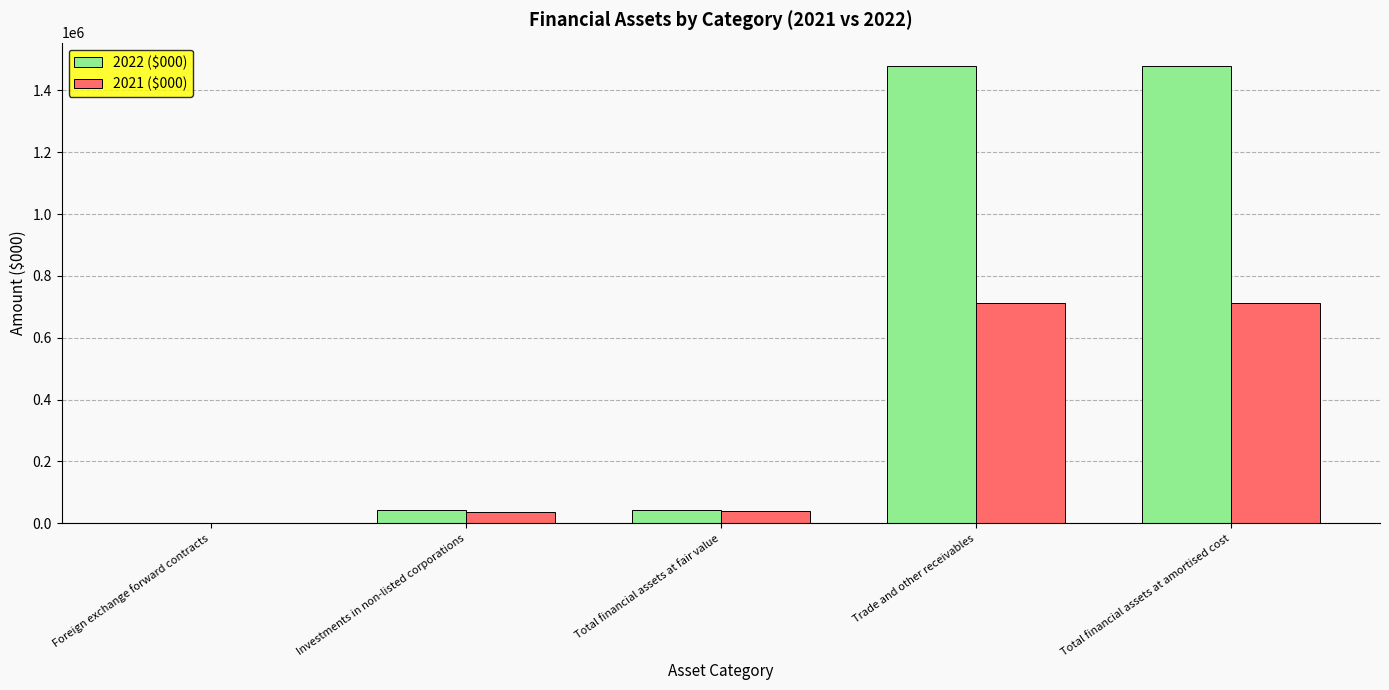

Which series changed the most between Investments in non-listed corporations and Total financial assets at amortised cost?

2022 ($000)